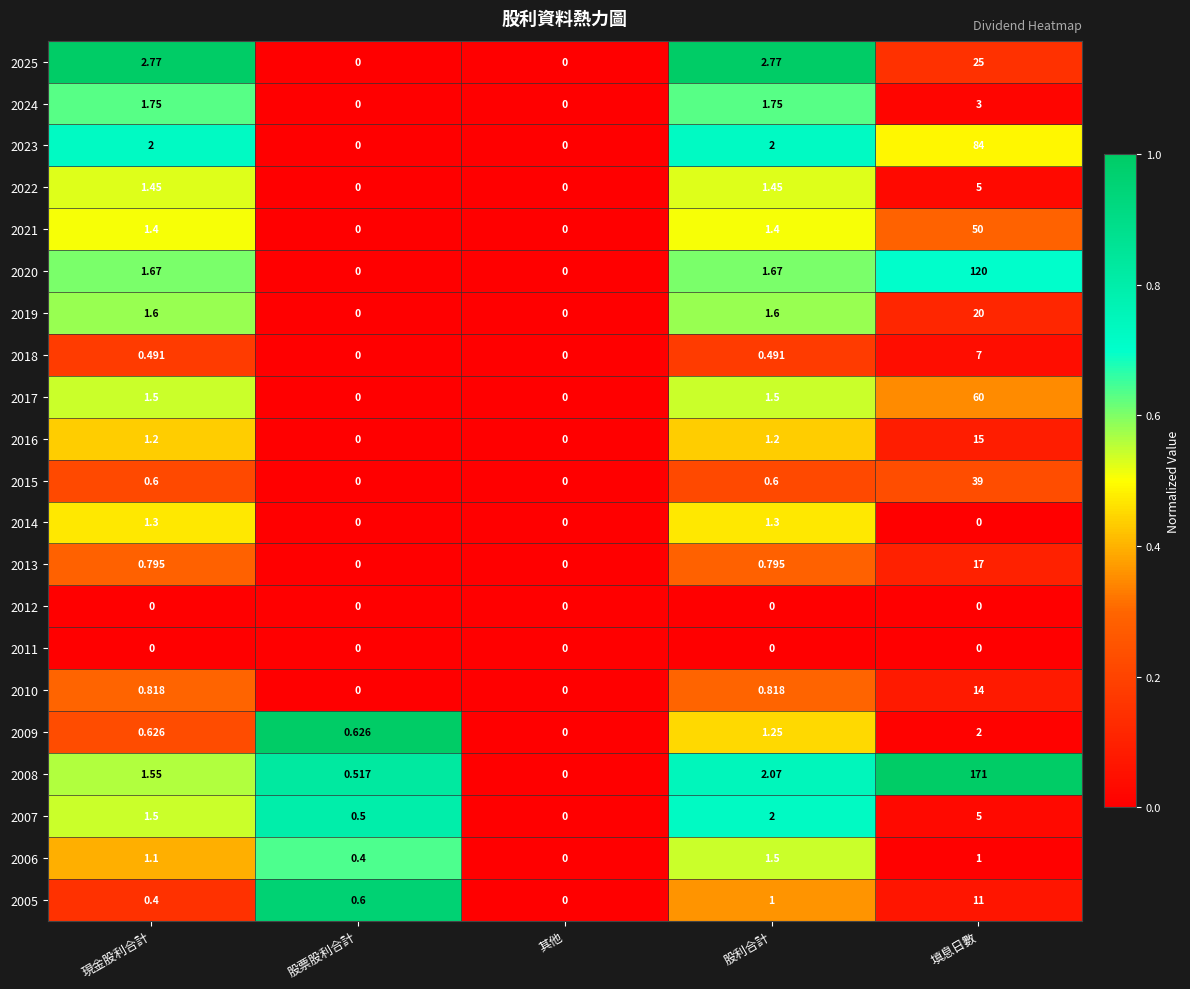

Is the value of 2025 at 現金股利合計 greater than the value of 2011 at 股票股利合計?

Yes